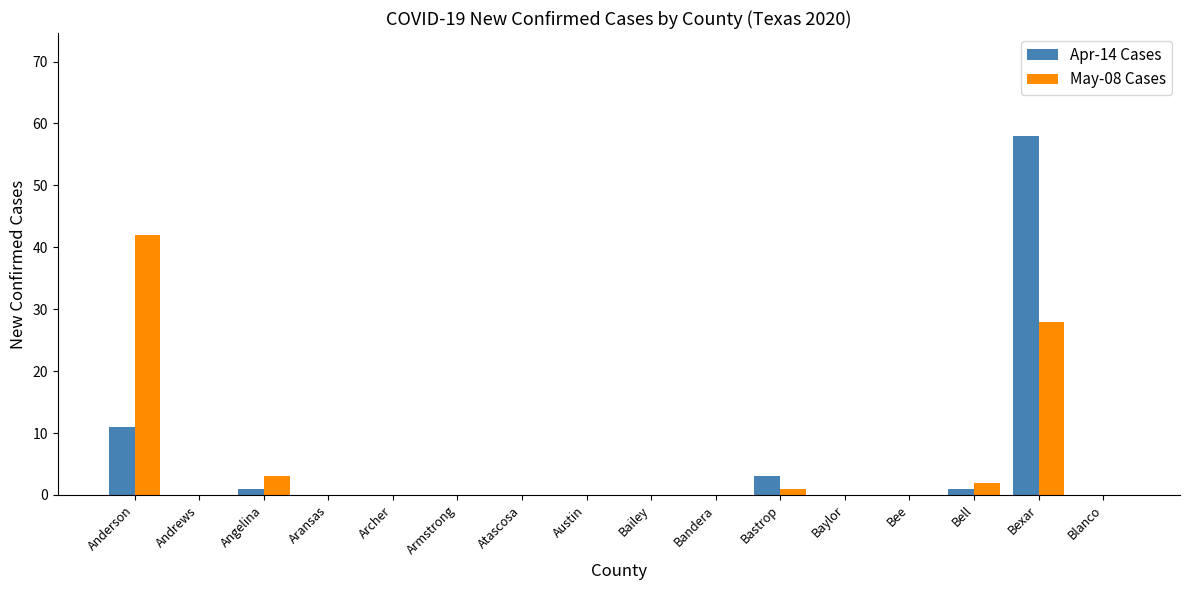

At which label is May-08 Cases closest to 21?

Bexar